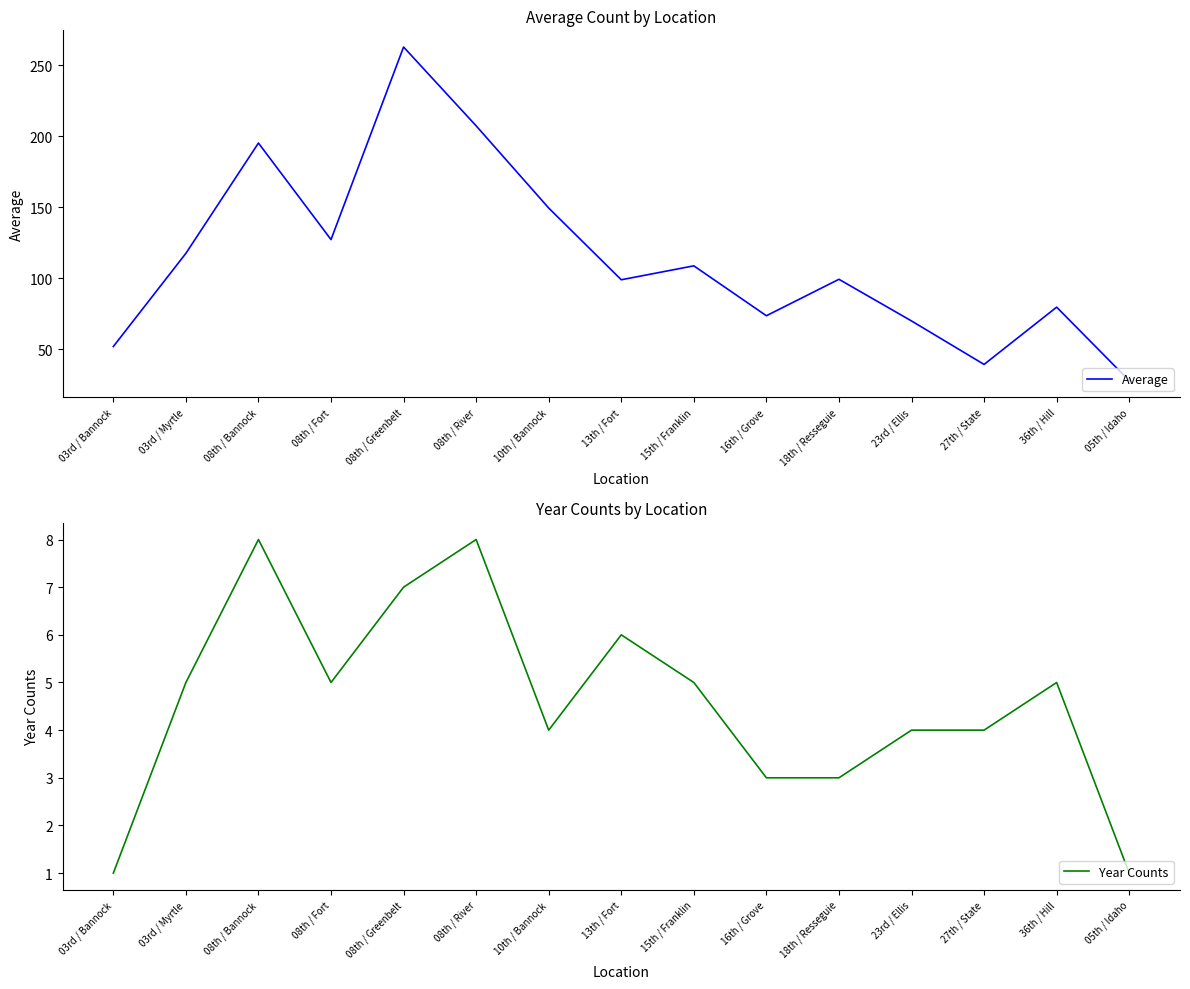

Reading left to right, transcribe all the data shown in this chart.

Average: 03rd / Bannock=52.0	03rd / Myrtle=117.6	08th / Bannock=195.2	08th / Fort=127.3	08th / Greenbelt=262.9	08th / River=207.4	10th / Bannock=149.5	13th / Fort=99.0	15th / Franklin=108.8	16th / Grove=73.7	18th / Resseguie=99.3	23rd / Ellis=70.0	27th / State=39.4	36th / Hill=79.7	05th / Idaho=28.0
Year Counts: 03rd / Bannock=1.0	03rd / Myrtle=5.0	08th / Bannock=8.0	08th / Fort=5.0	08th / Greenbelt=7.0	08th / River=8.0	10th / Bannock=4.0	13th / Fort=6.0	15th / Franklin=5.0	16th / Grove=3.0	18th / Resseguie=3.0	23rd / Ellis=4.0	27th / State=4.0	36th / Hill=5.0	05th / Idaho=1.0